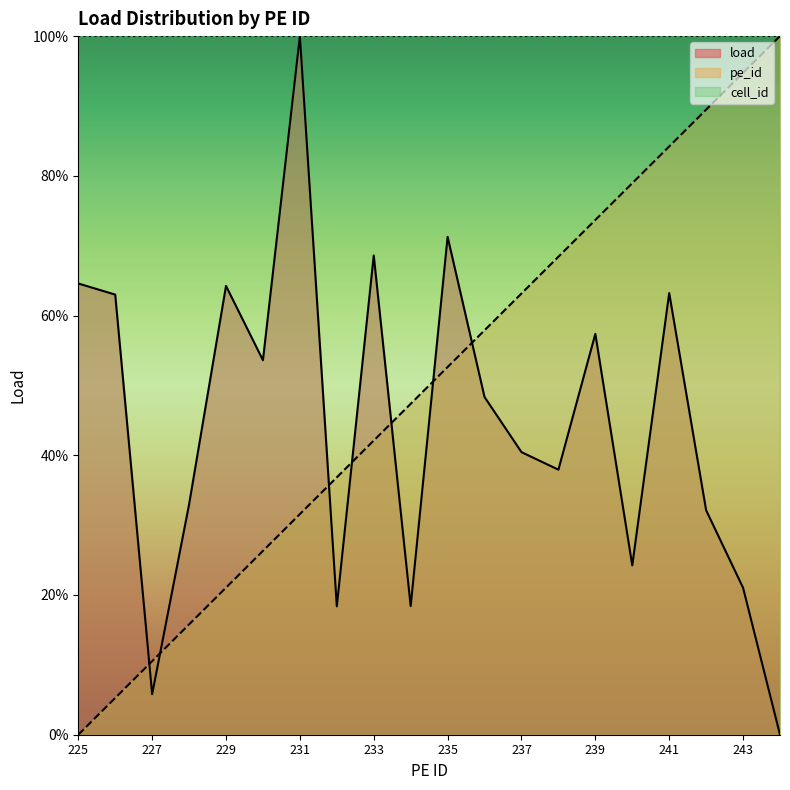

Reading left to right, transcribe all the data shown in this chart.

load: 0.6	0.6	0.1	0.3	0.6	0.5	1.0	0.2	0.7	0.2	0.7	0.5	0.4	0.4	0.6	0.2	0.6	0.3	0.2	0.0
pe_id: 0.0	0.1	0.1	0.2	0.2	0.3	0.3	0.4	0.4	0.5	0.5	0.6	0.6	0.7	0.7	0.8	0.8	0.9	0.9	1.0